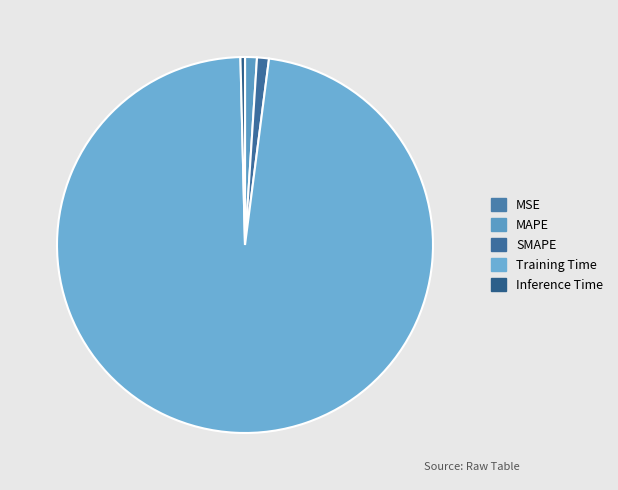

Which slice is the largest?

Training Time